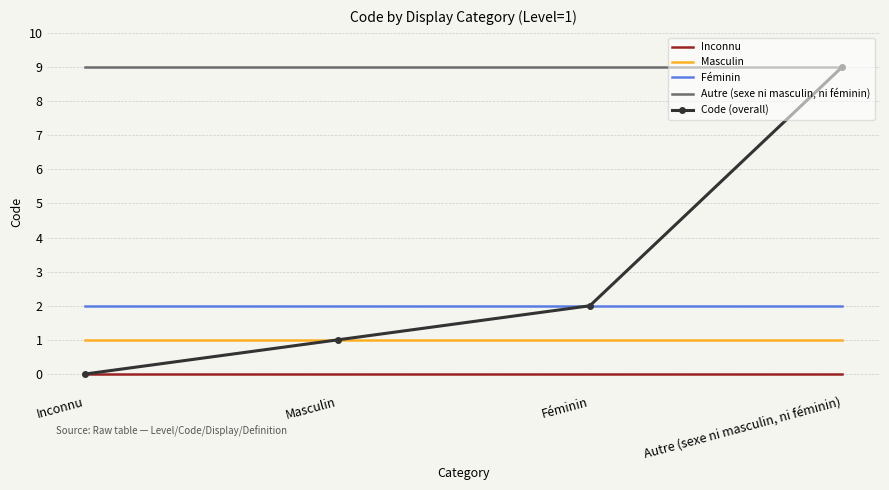

What is the maximum value shown in the chart?

9